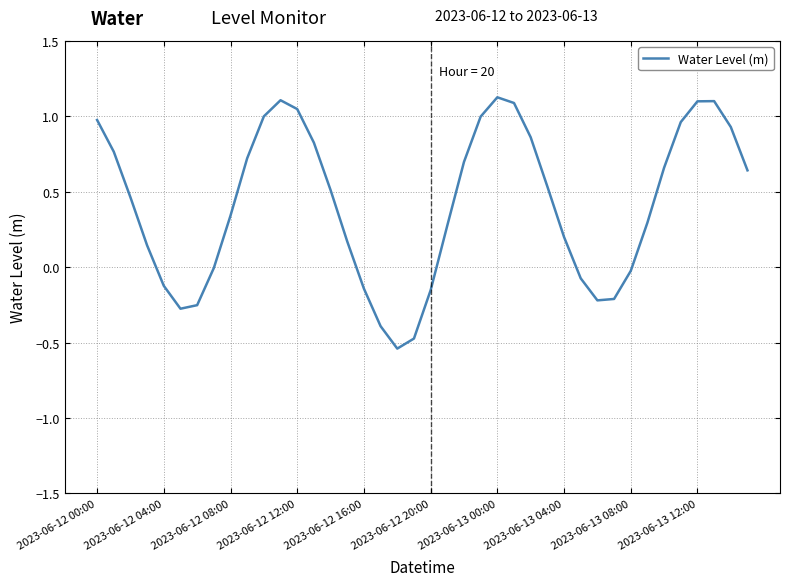

What is the greatest value displayed?

1.1